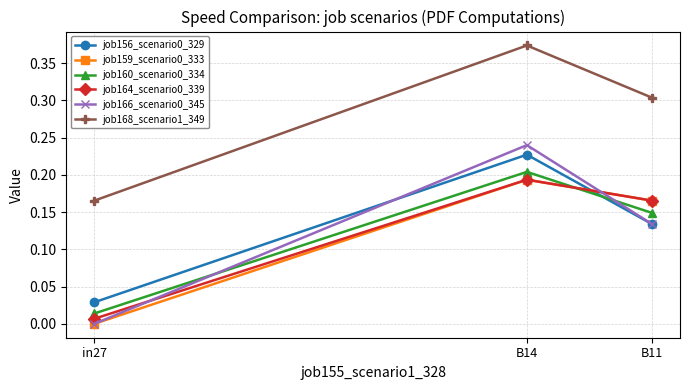

List the labels in order of job168_scenario1_349 value, smallest first.

in27, B11, B14